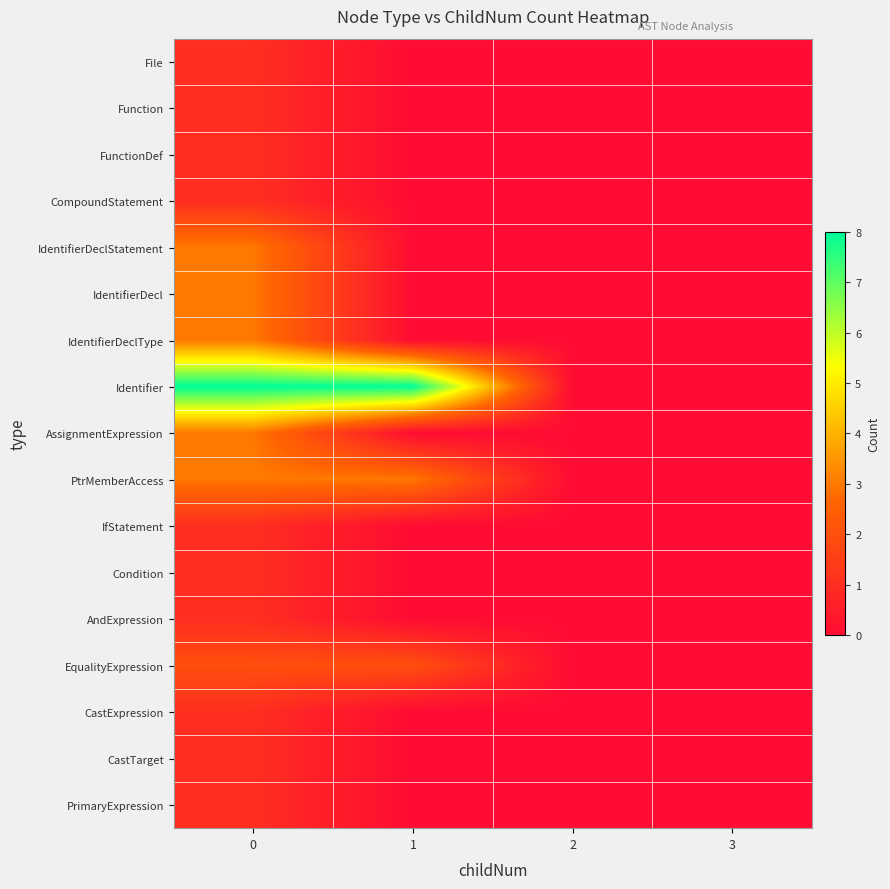

How many categories are shown in the chart?

4